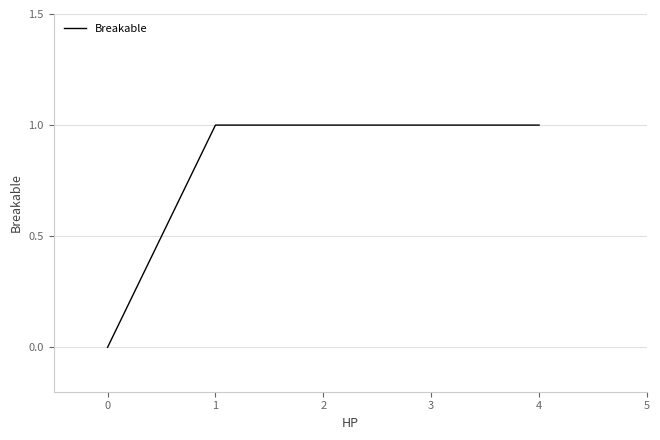

Does the chart display data point markers on the line(s)?

No